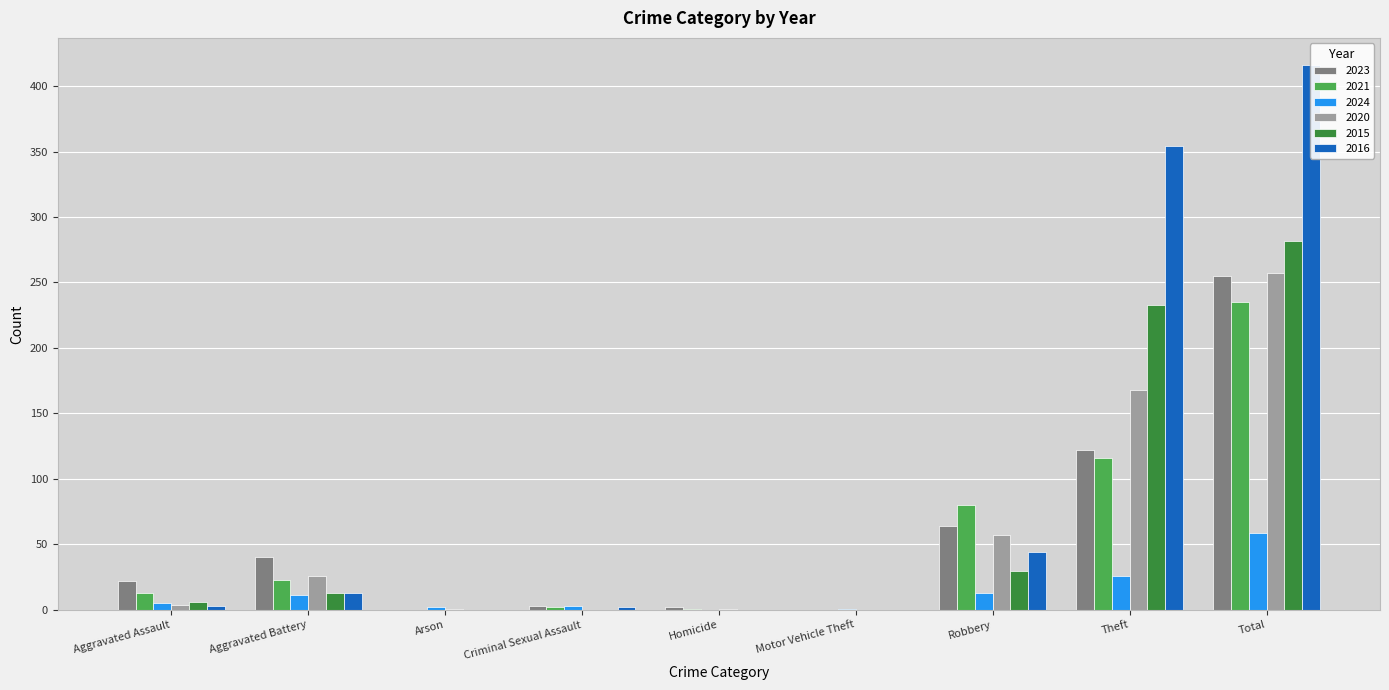

What are all the series names shown in the legend?

2023, 2021, 2024, 2020, 2015, 2016